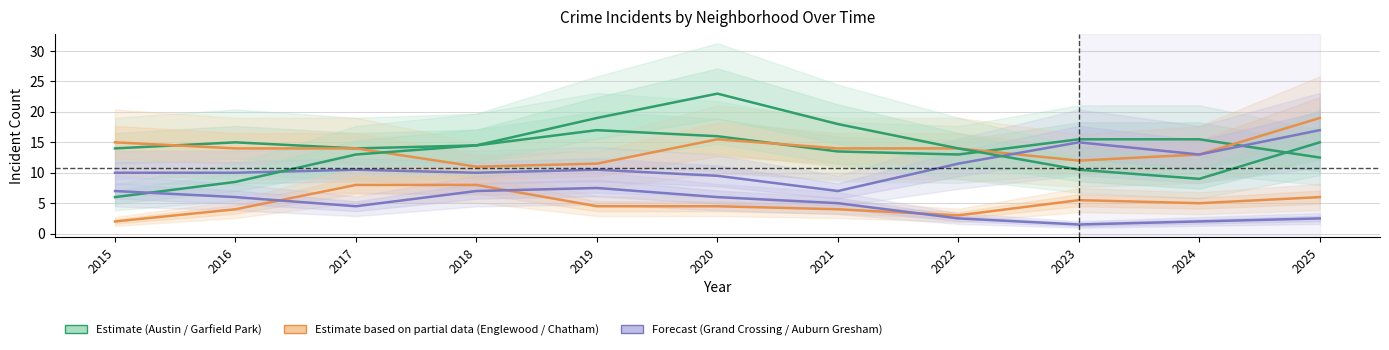

The value of Chatham at 2022 is 3.0. True or false?

True